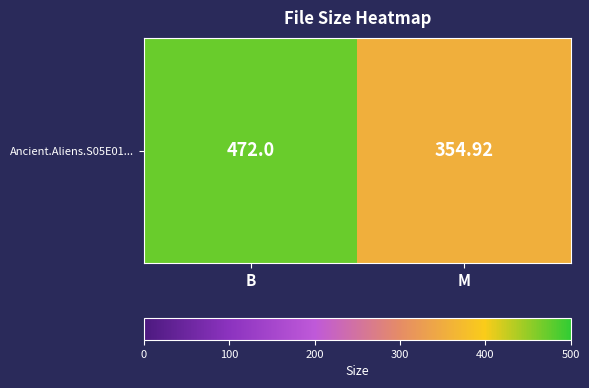

List the labels in order of value, largest first.

B, M